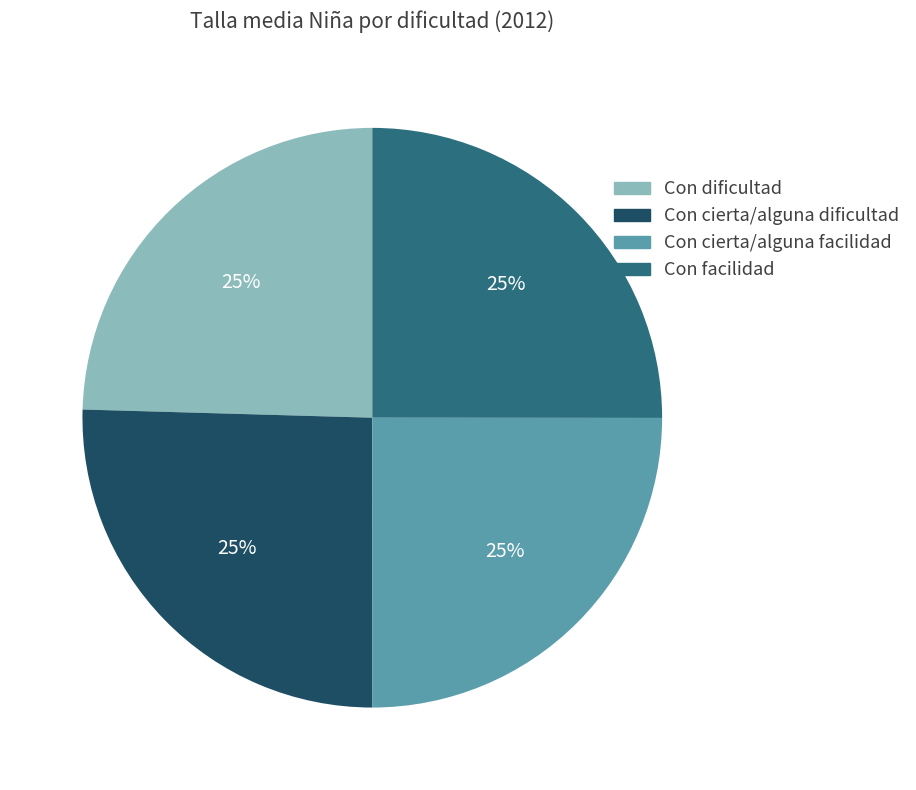

What percentage is the Con dificultad slice, to the nearest percent?

25%